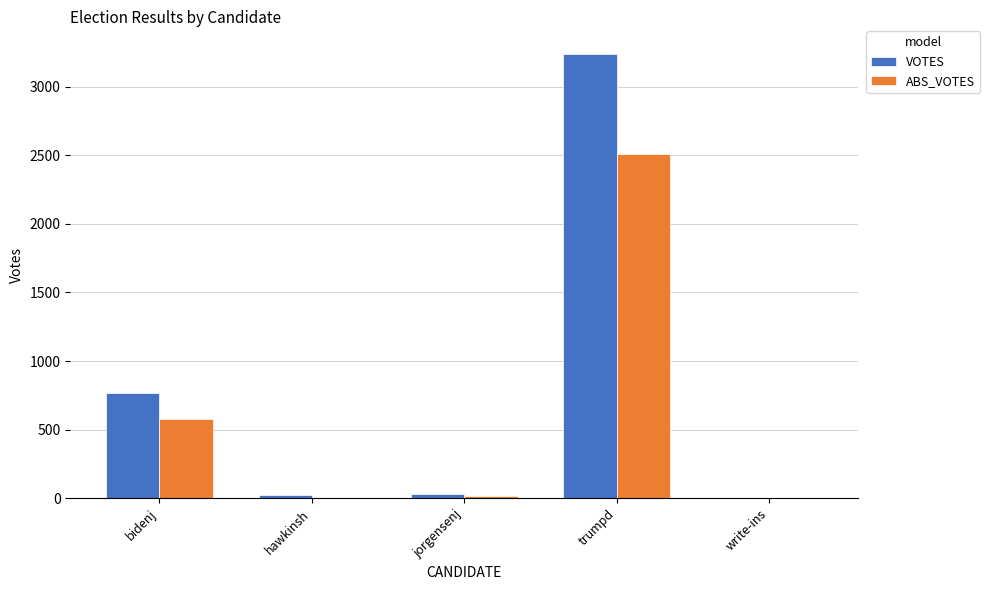

Which series changed the most between hawkinsh and trumpd?

VOTES